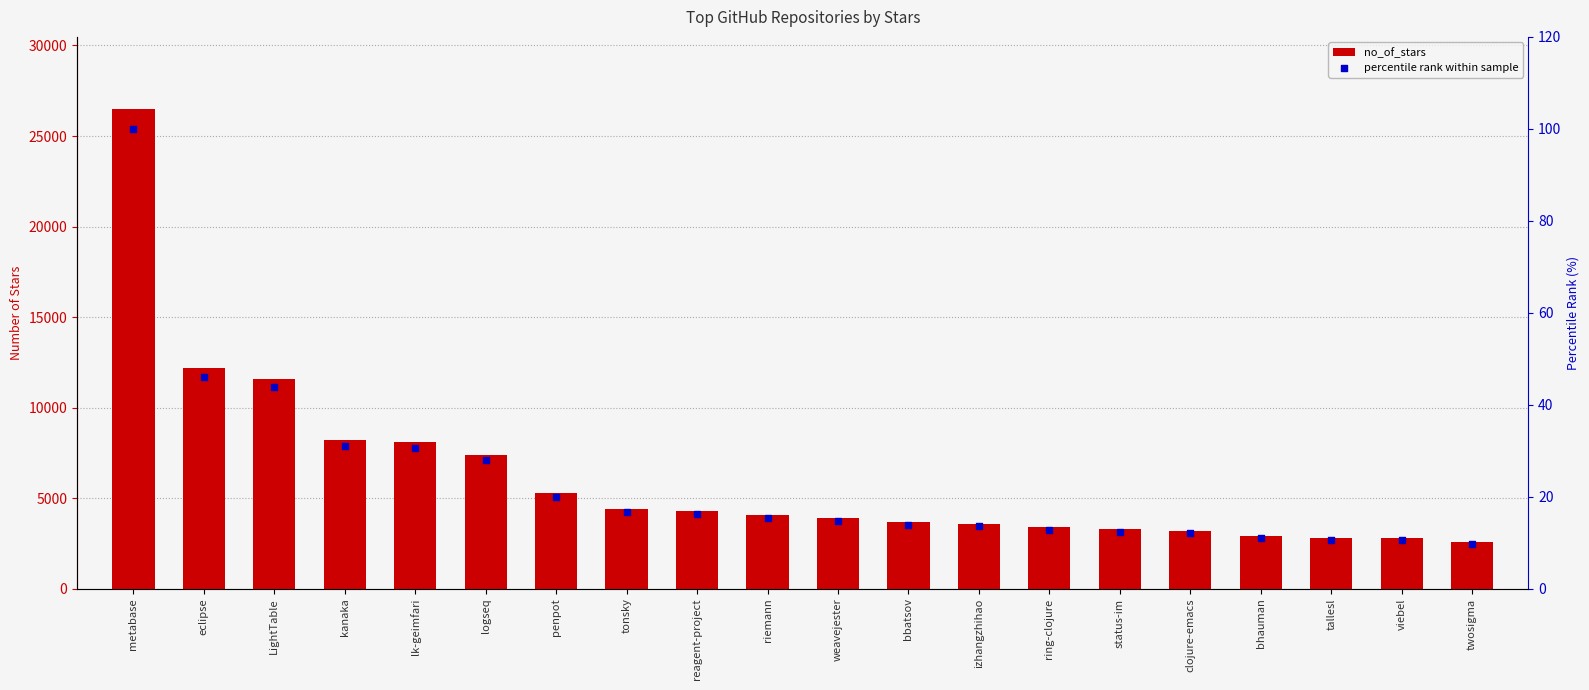

Which series has the largest Y range (max minus min)?

no_of_stars